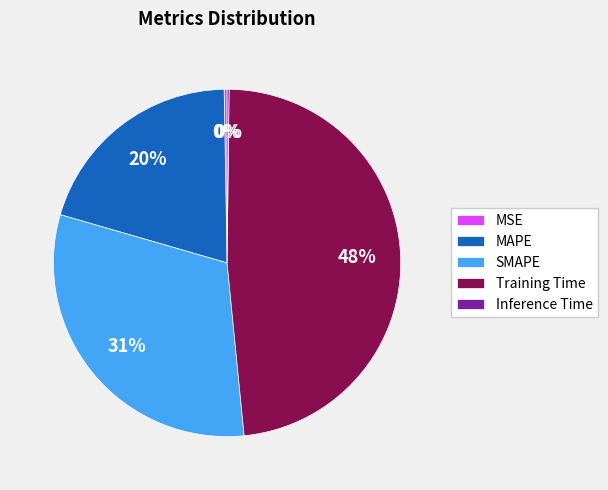

Which has a higher value, SMAPE or MAPE?

SMAPE